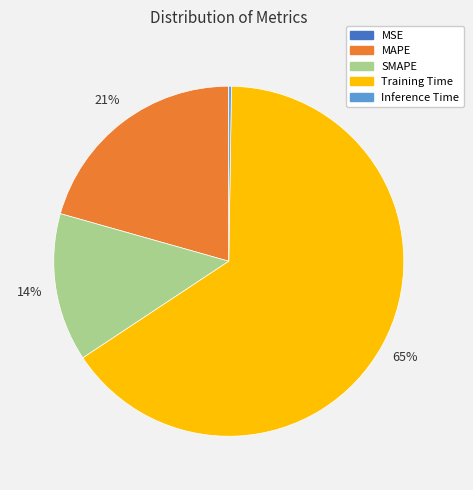

True or false: MAPE accounts for 21% of the total.

True